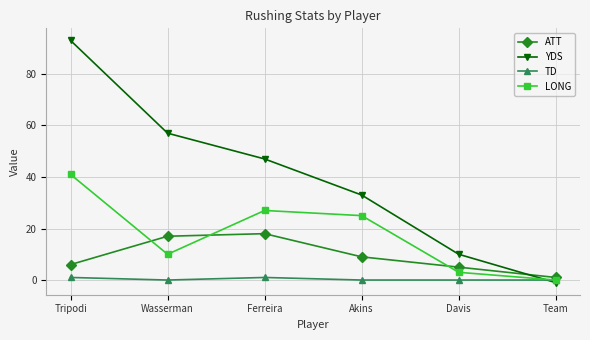

What is the difference between the YDS values at Ferreira and Davis?

37